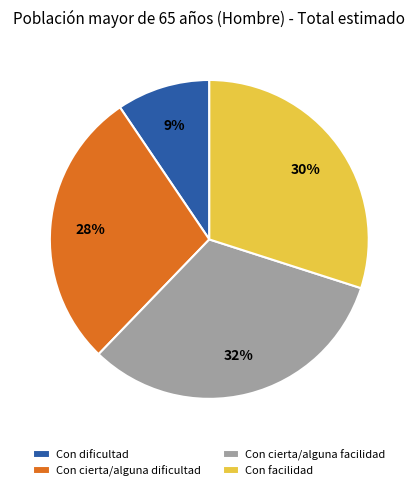

Combined, do Con facilidad and Con dificultad account for over 50%?

No